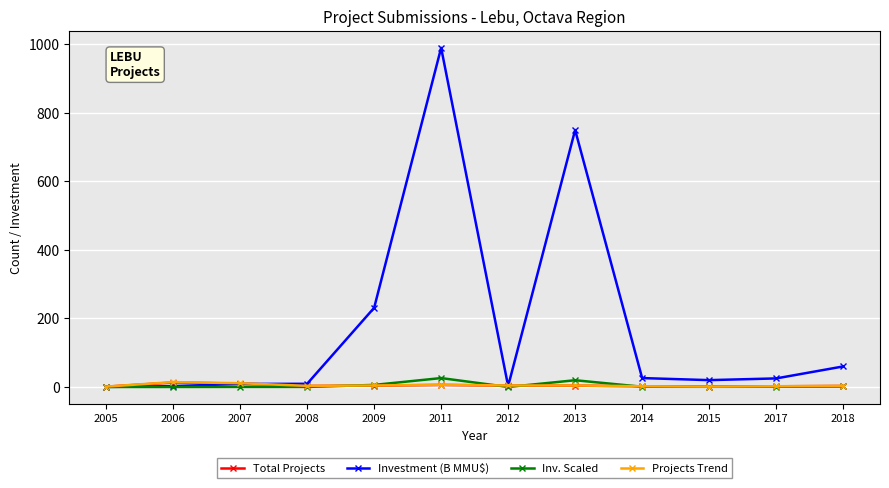

Which series has the largest total across all categories?

Investment (B MMU$)